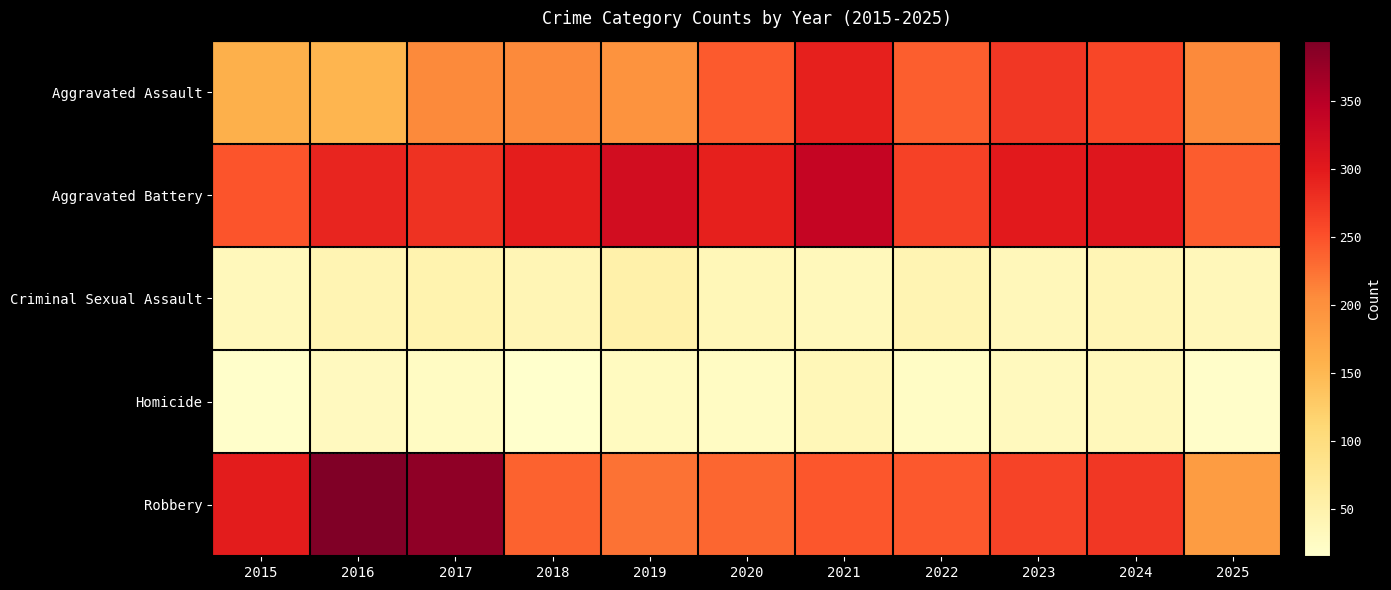

Reading left to right, transcribe all the data shown in this chart.

Aggravated Assault: 2015=160	2016=154	2017=207	2018=206	2019=197	2020=242	2021=292	2022=239	2023=272	2024=258	2025=206
Aggravated Battery: 2015=246	2016=288	2017=277	2018=296	2019=321	2020=293	2021=335	2022=263	2023=300	2024=304	2025=241
Criminal Sexual Assault: 2015=34	2016=43	2017=47	2018=40	2019=51	2020=36	2021=33	2022=43	2023=35	2024=40	2025=35
Homicide: 2015=17	2016=29	2017=24	2018=15	2019=27	2020=24	2021=37	2022=23	2023=31	2024=34	2025=19
Robbery: 2015=297	2016=394	2017=381	2018=237	2019=224	2020=233	2021=245	2022=243	2023=261	2024=272	2025=185